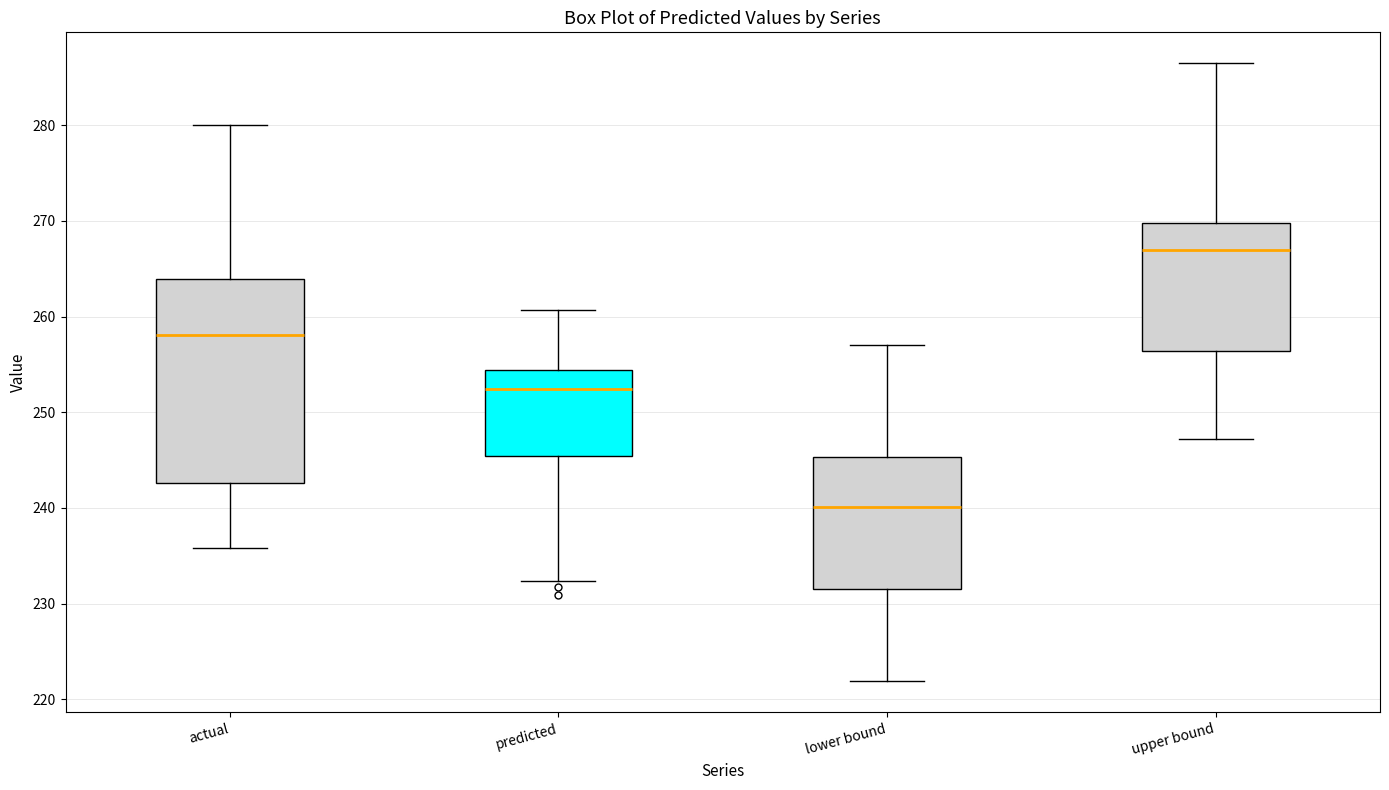

Reading left to right, transcribe this box plot: for each box, give where its median line is, the range the box spans, and where its two whiskers end, as read against the y-axis. The values are not printed on the chart, so give them approximately, as read against the axis.

actual: median 258, box 243 to 264, whiskers 236 to 280
predicted: median 252, box 245 to 254, whiskers 232 to 261
lower bound: median 240, box 232 to 245, whiskers 222 to 257
upper bound: median 267, box 256 to 270, whiskers 247 to 286